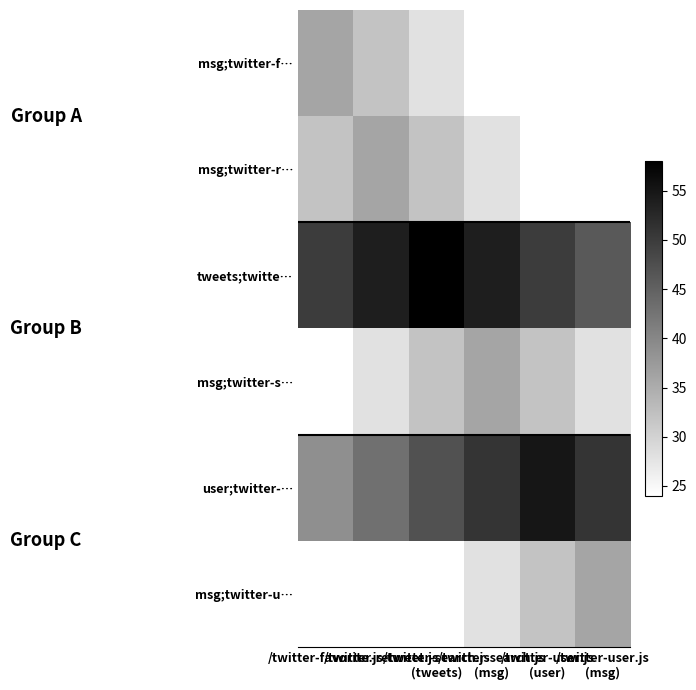

At which category is the sum across all series the highest?

/twitter-search.js
(tweets)